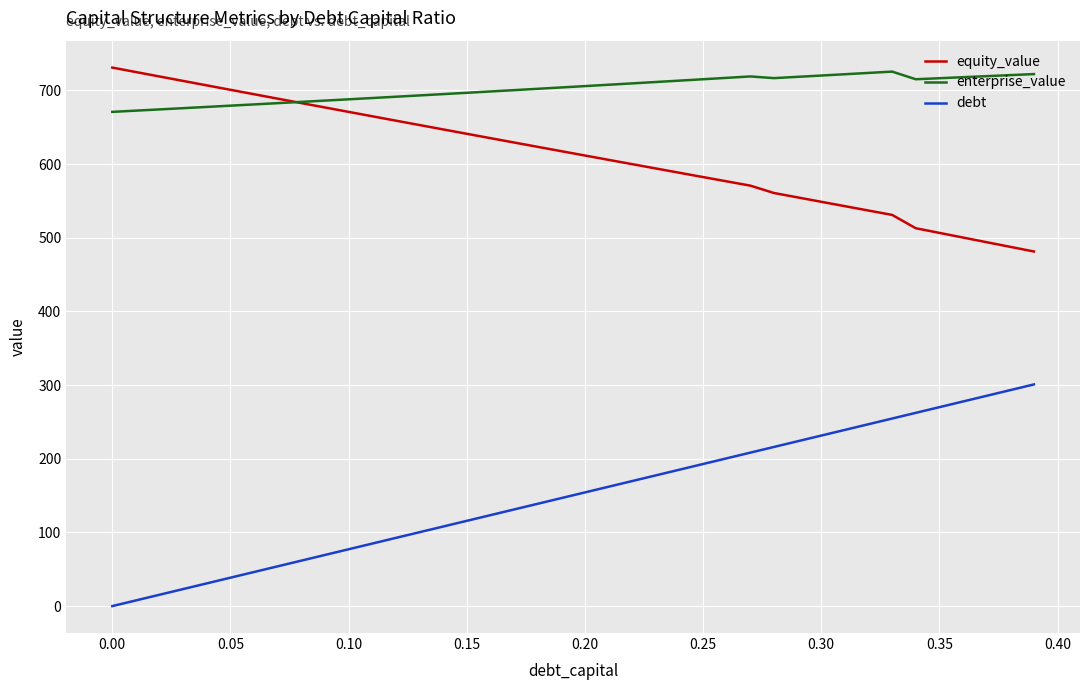

True or false: enterprise_value and debt cross at least once.

False